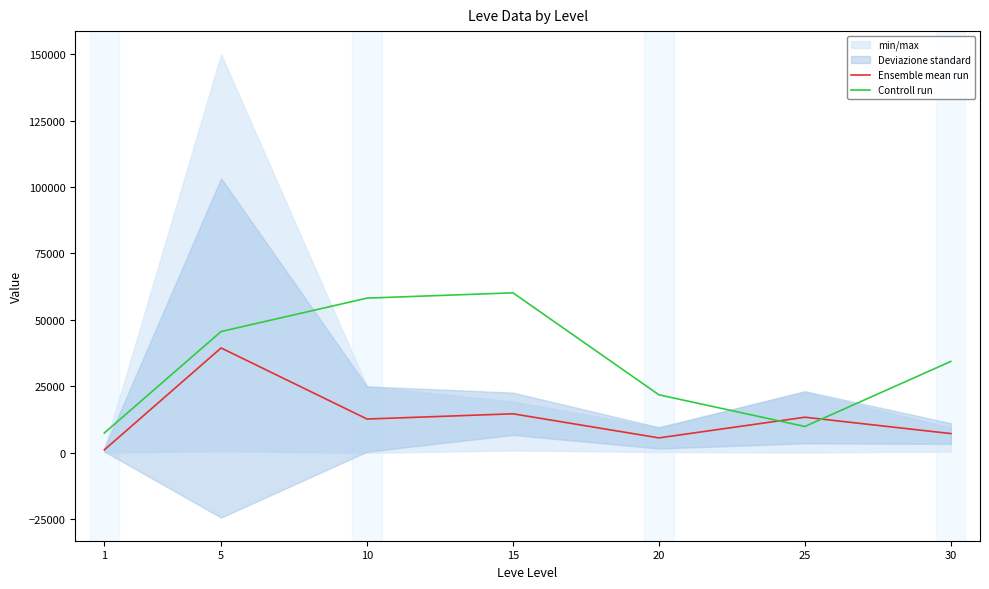

Which series has the largest range (max minus min)?

Controll run